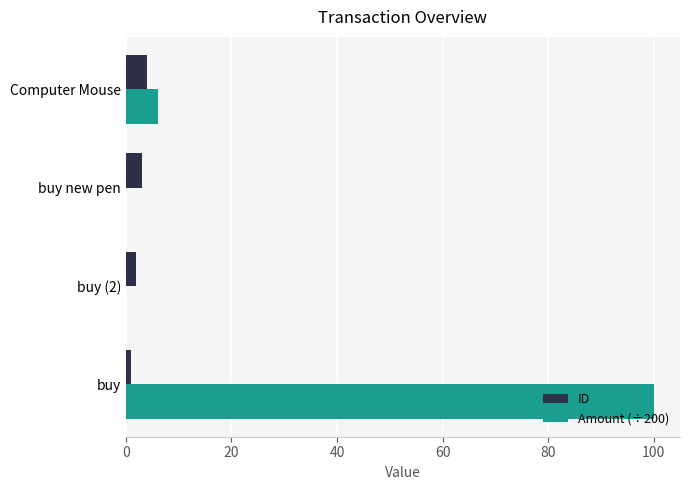

True or false: ID has a value of 4.0 at Computer Mouse.

True